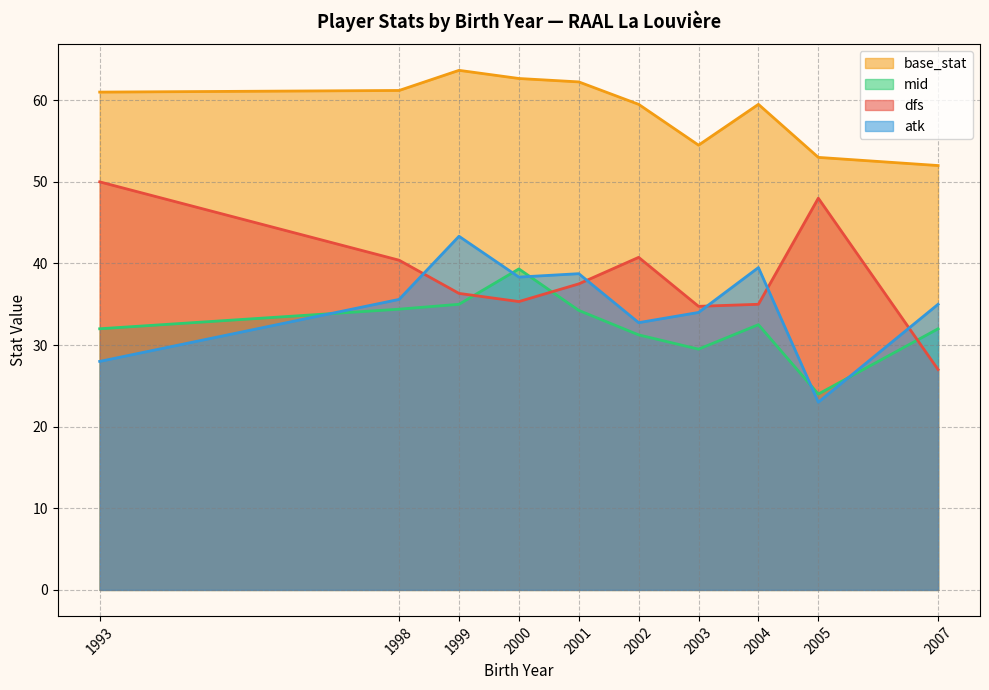

What is the maximum value shown in the chart?

63.7